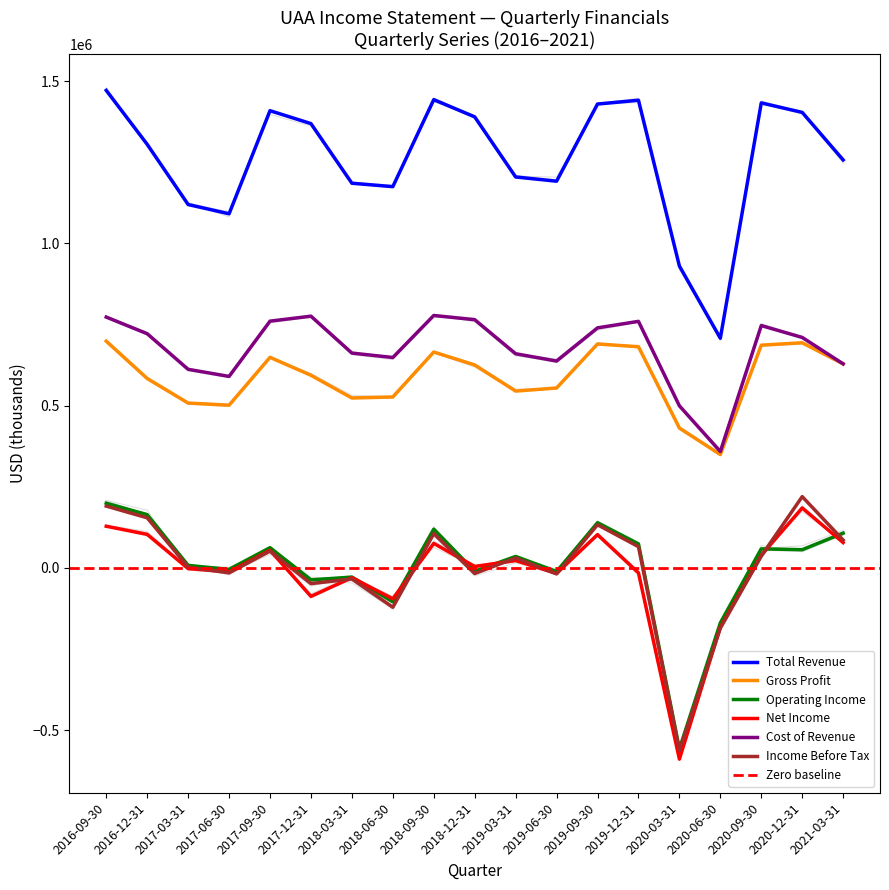

What is the average value of the Income Before Tax series?

3647